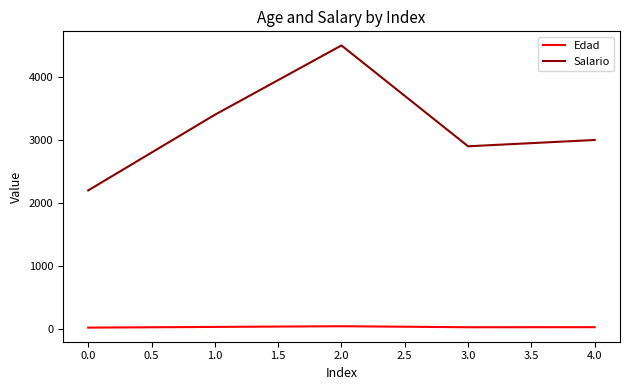

Is this an area chart (filled region under the line)?

No